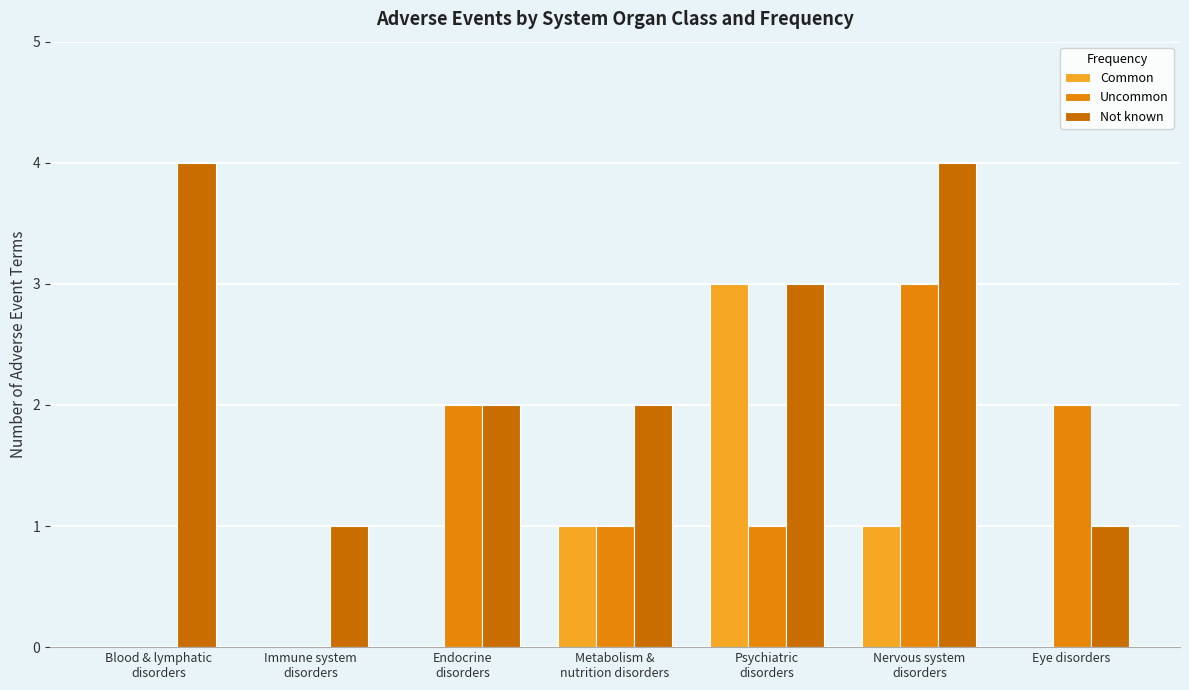

What is the spread (max minus min) of values at Psychiatric
disorders?

2